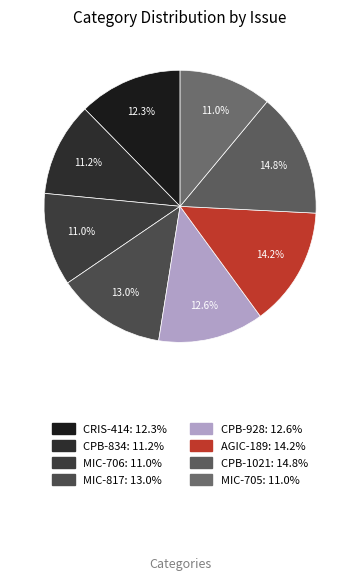

Is there any slice that represents more than half of the pie?

No